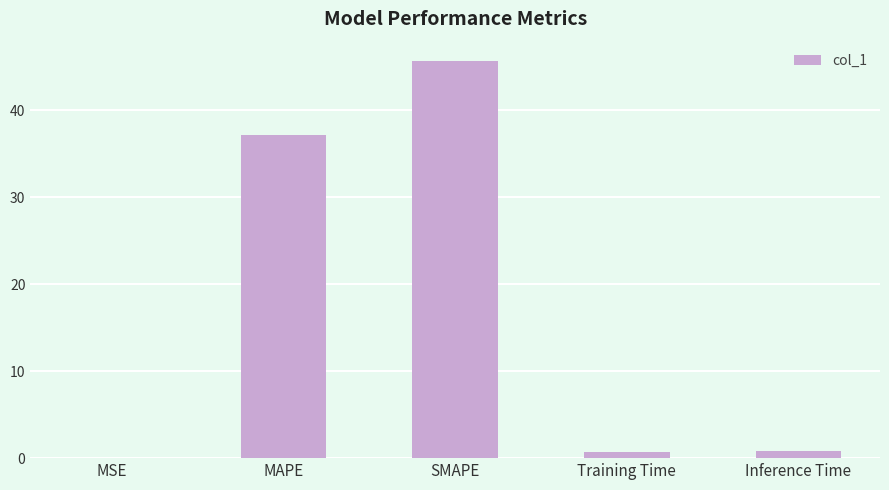

What is the change in value from MAPE to SMAPE?

+8.5